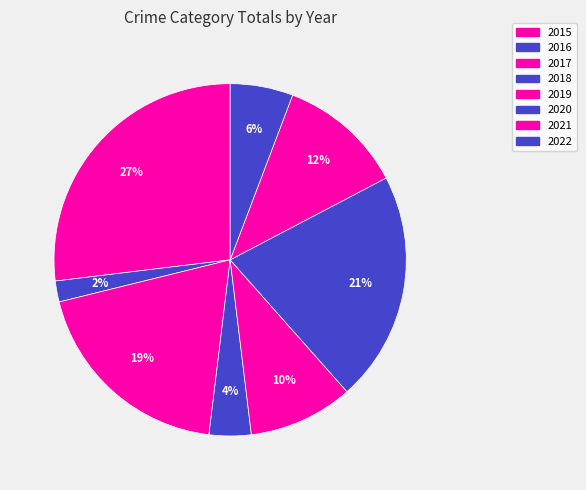

Is it true that 2018 is 1% of the pie?

False